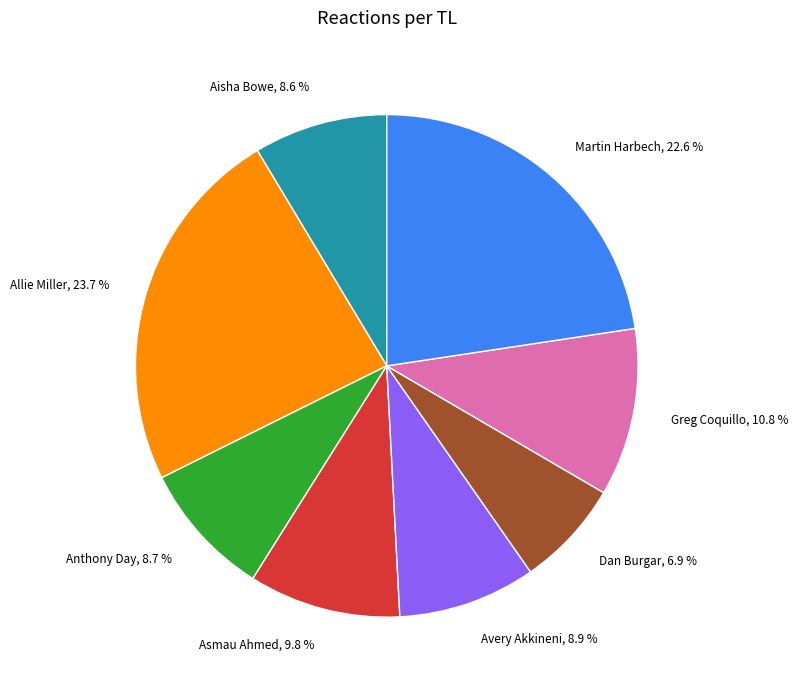

Is there any slice that represents more than half of the pie?

No